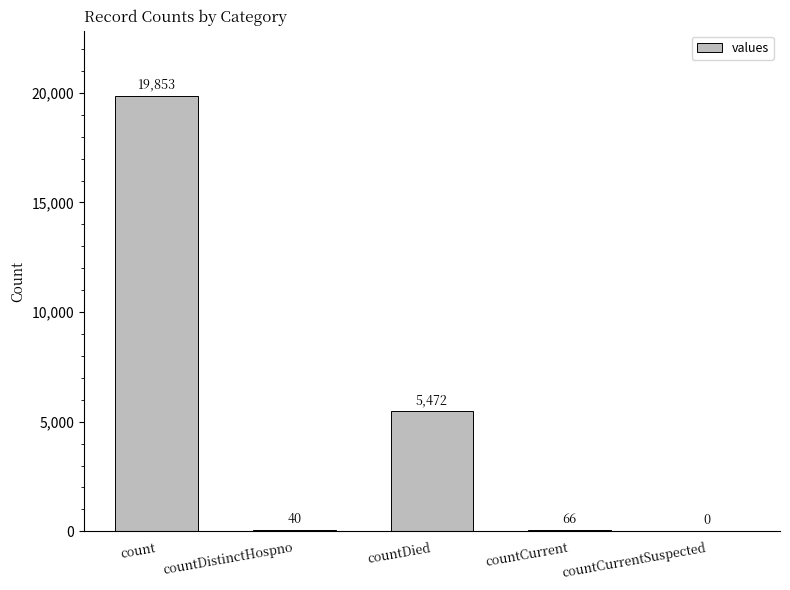

What is the ratio of the value at count to the value at countDistinctHospno?

496.3